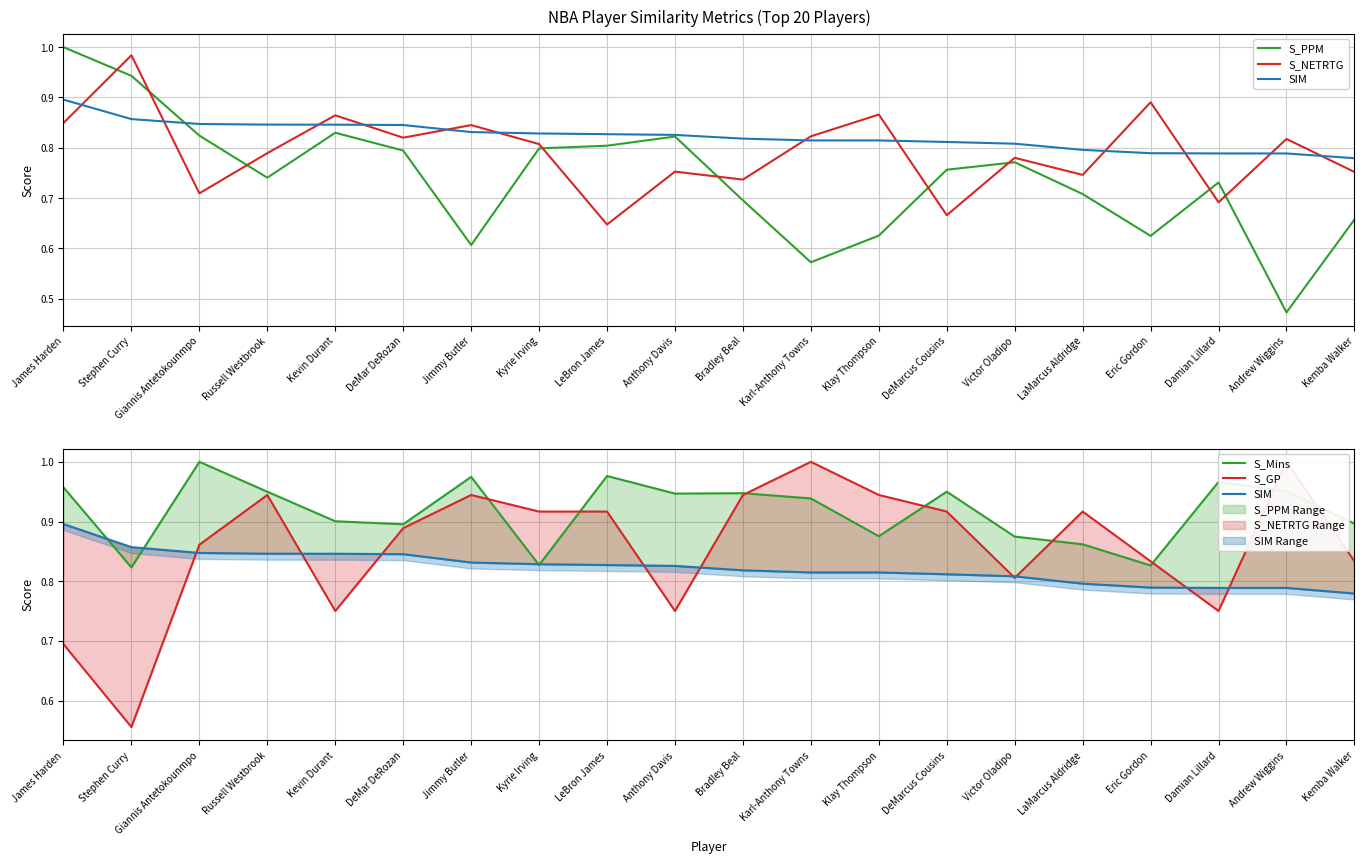

Rank the series at Andrew Wiggins from lowest to highest value.

S_PPM, SIM, S_NETRTG, S_Mins, S_GP